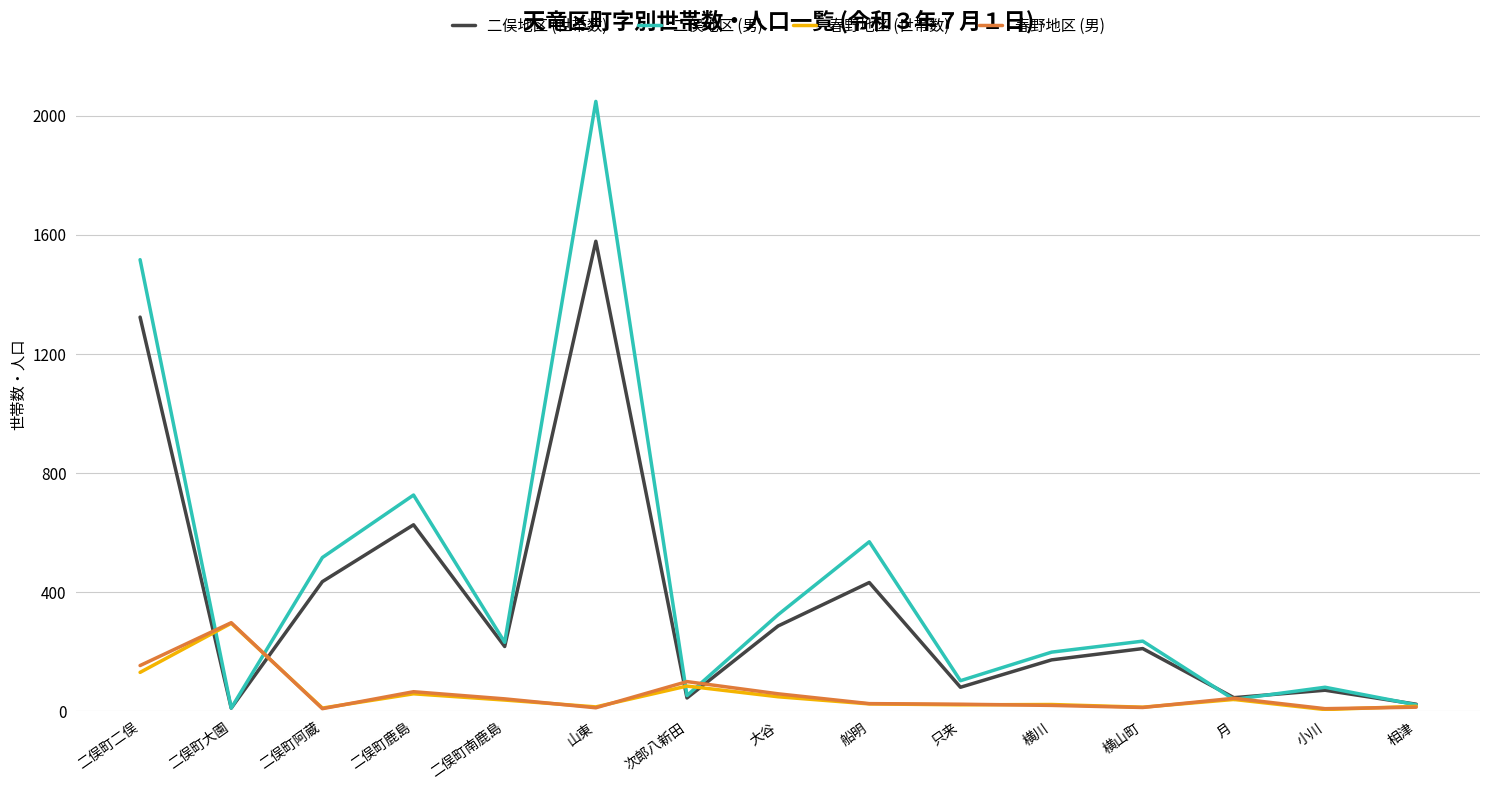

What is the total value across all series at 二俣町大園?

612